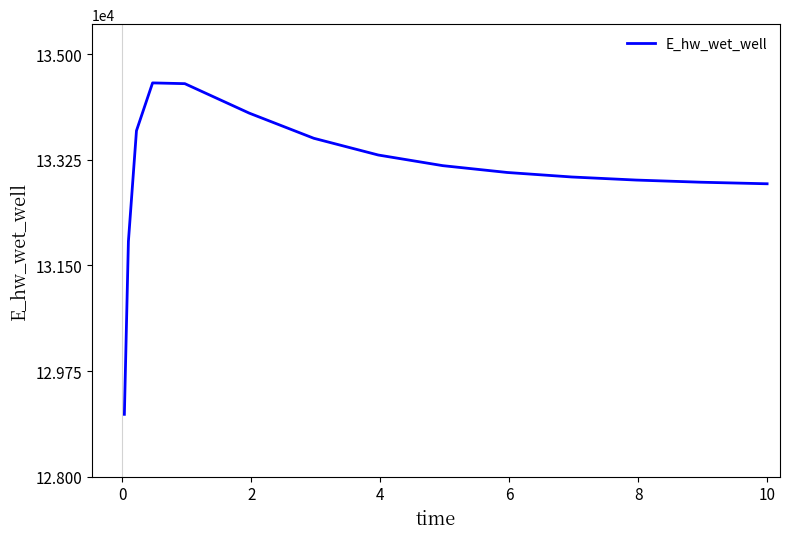

What is the greatest value displayed?

134526.4